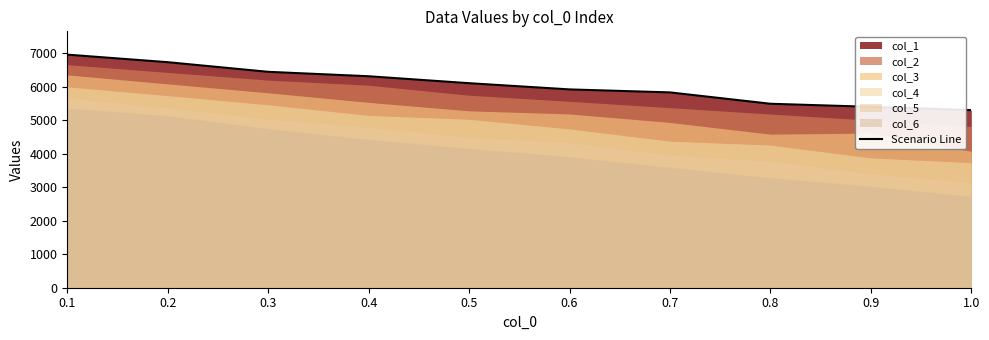

What is the minimum value shown in the chart?

5302.0